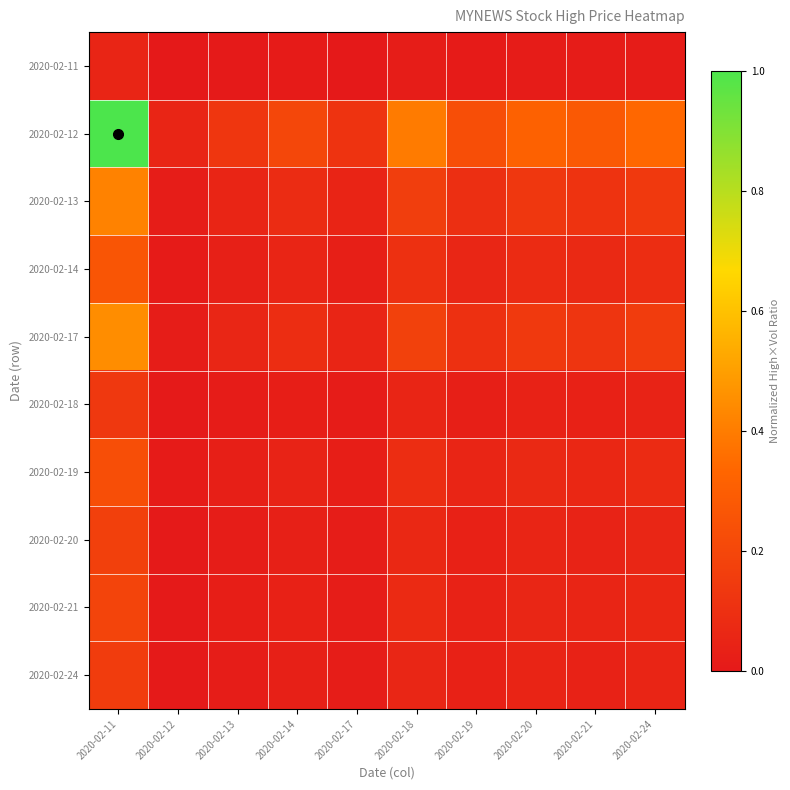

Reading left to right, list all the values displayed in this chart.

2020-02-11: 2020-02-11=0.1	2020-02-12=0.0	2020-02-13=0.0	2020-02-14=0.0	2020-02-17=0.0	2020-02-18=0.0	2020-02-19=0.0	2020-02-20=0.0	2020-02-21=0.0	2020-02-24=0.0
2020-02-12: 2020-02-11=1.0	2020-02-12=0.1	2020-02-13=0.1	2020-02-14=0.2	2020-02-17=0.1	2020-02-18=0.4	2020-02-19=0.2	2020-02-20=0.3	2020-02-21=0.3	2020-02-24=0.3
2020-02-13: 2020-02-11=0.4	2020-02-12=0.0	2020-02-13=0.1	2020-02-14=0.1	2020-02-17=0.0	2020-02-18=0.2	2020-02-19=0.1	2020-02-20=0.1	2020-02-21=0.1	2020-02-24=0.1
2020-02-14: 2020-02-11=0.3	2020-02-12=0.0	2020-02-13=0.0	2020-02-14=0.1	2020-02-17=0.0	2020-02-18=0.1	2020-02-19=0.1	2020-02-20=0.1	2020-02-21=0.1	2020-02-24=0.1
2020-02-17: 2020-02-11=0.4	2020-02-12=0.0	2020-02-13=0.1	2020-02-14=0.1	2020-02-17=0.1	2020-02-18=0.2	2020-02-19=0.1	2020-02-20=0.1	2020-02-21=0.1	2020-02-24=0.2
2020-02-18: 2020-02-11=0.1	2020-02-12=0.0	2020-02-13=0.0	2020-02-14=0.0	2020-02-17=0.0	2020-02-18=0.1	2020-02-19=0.0	2020-02-20=0.0	2020-02-21=0.0	2020-02-24=0.0
2020-02-19: 2020-02-11=0.2	2020-02-12=0.0	2020-02-13=0.0	2020-02-14=0.0	2020-02-17=0.0	2020-02-18=0.1	2020-02-19=0.1	2020-02-20=0.1	2020-02-21=0.1	2020-02-24=0.1
2020-02-20: 2020-02-11=0.2	2020-02-12=0.0	2020-02-13=0.0	2020-02-14=0.0	2020-02-17=0.0	2020-02-18=0.1	2020-02-19=0.0	2020-02-20=0.1	2020-02-21=0.0	2020-02-24=0.1
2020-02-21: 2020-02-11=0.2	2020-02-12=0.0	2020-02-13=0.0	2020-02-14=0.0	2020-02-17=0.0	2020-02-18=0.1	2020-02-19=0.0	2020-02-20=0.1	2020-02-21=0.1	2020-02-24=0.1
2020-02-24: 2020-02-11=0.2	2020-02-12=0.0	2020-02-13=0.0	2020-02-14=0.0	2020-02-17=0.0	2020-02-18=0.1	2020-02-19=0.0	2020-02-20=0.0	2020-02-21=0.0	2020-02-24=0.1